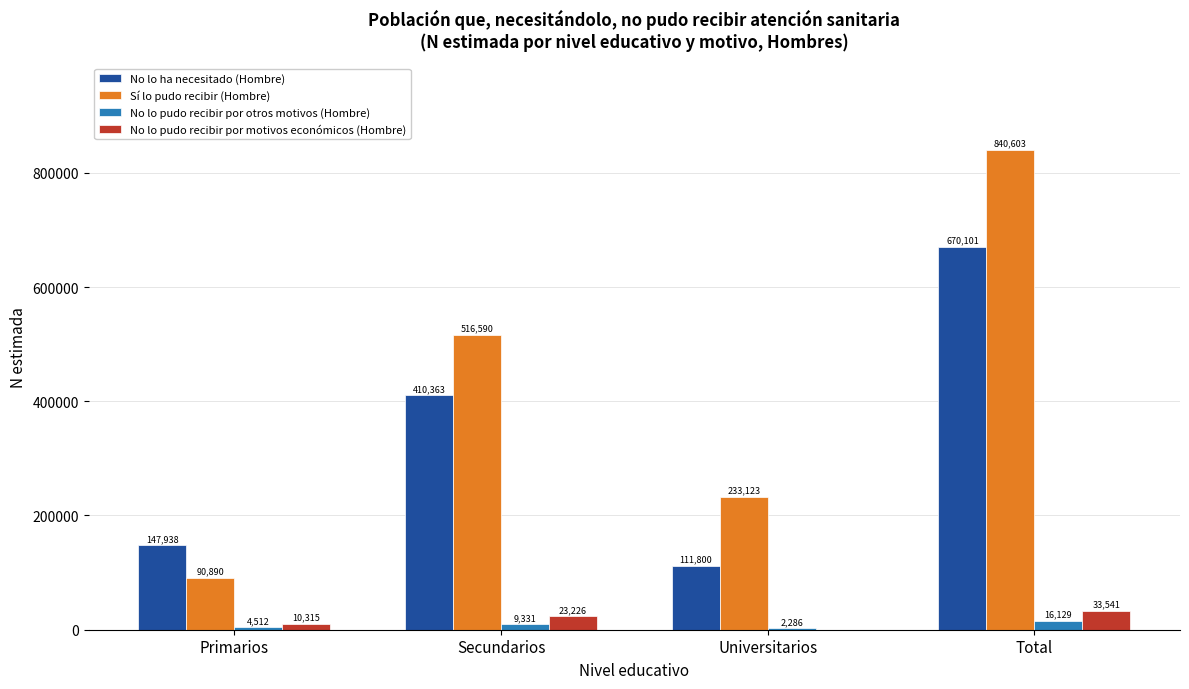

Which series has the largest range (max minus min)?

Sí lo pudo recibir (Hombre)